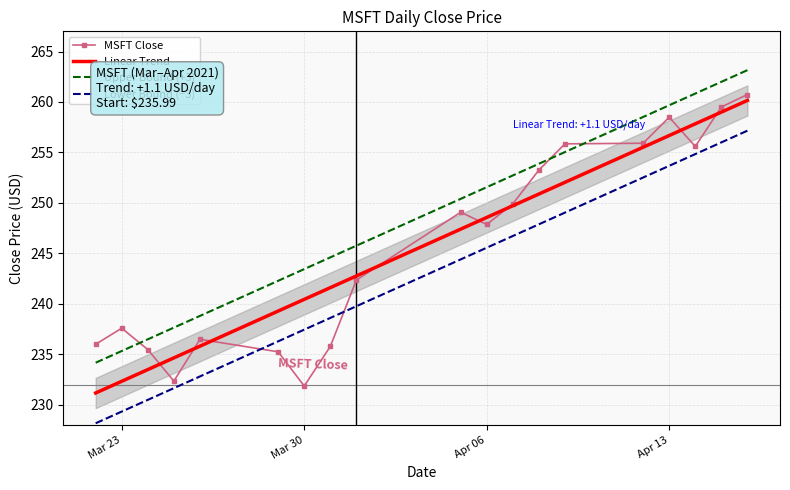

What is the difference between the Upper Bound (+3) values at Mar 23 and Apr 13?

24.4